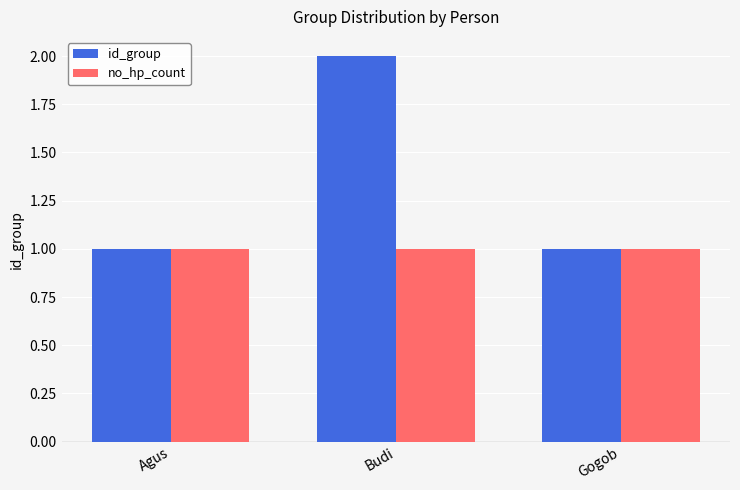

What is the sum of the id_group values at Agus and Gogob?

2